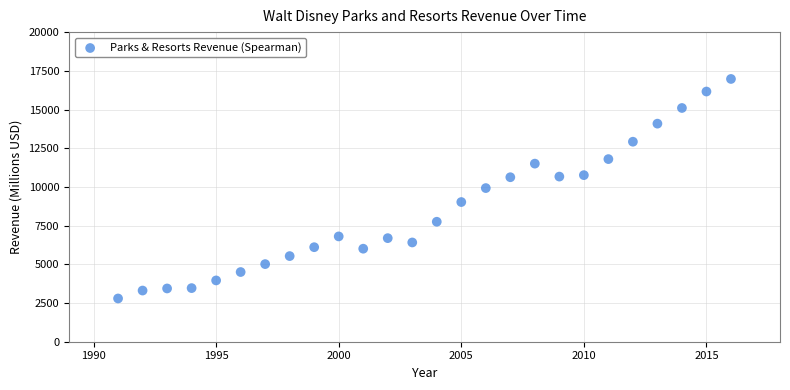

What is the range of Y values (max minus min)?

14180.0